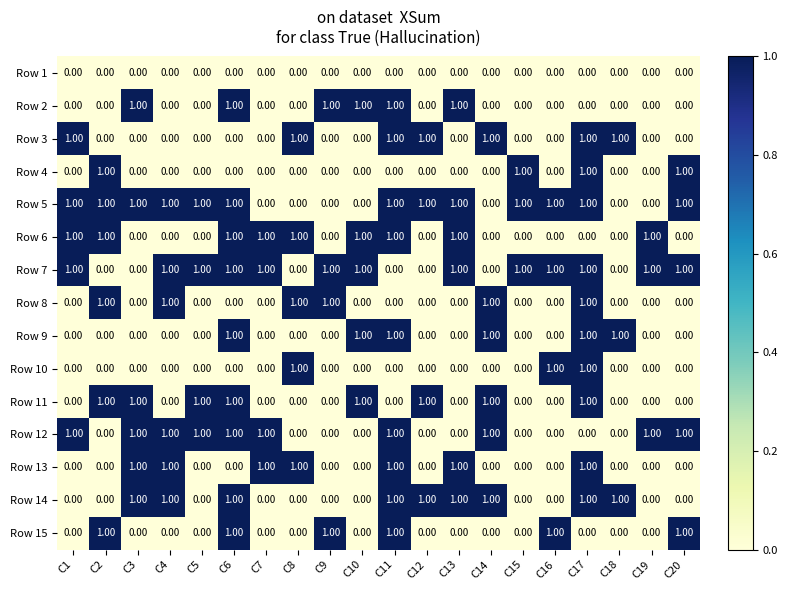

At how many categories does at least one series exceed 0?

20